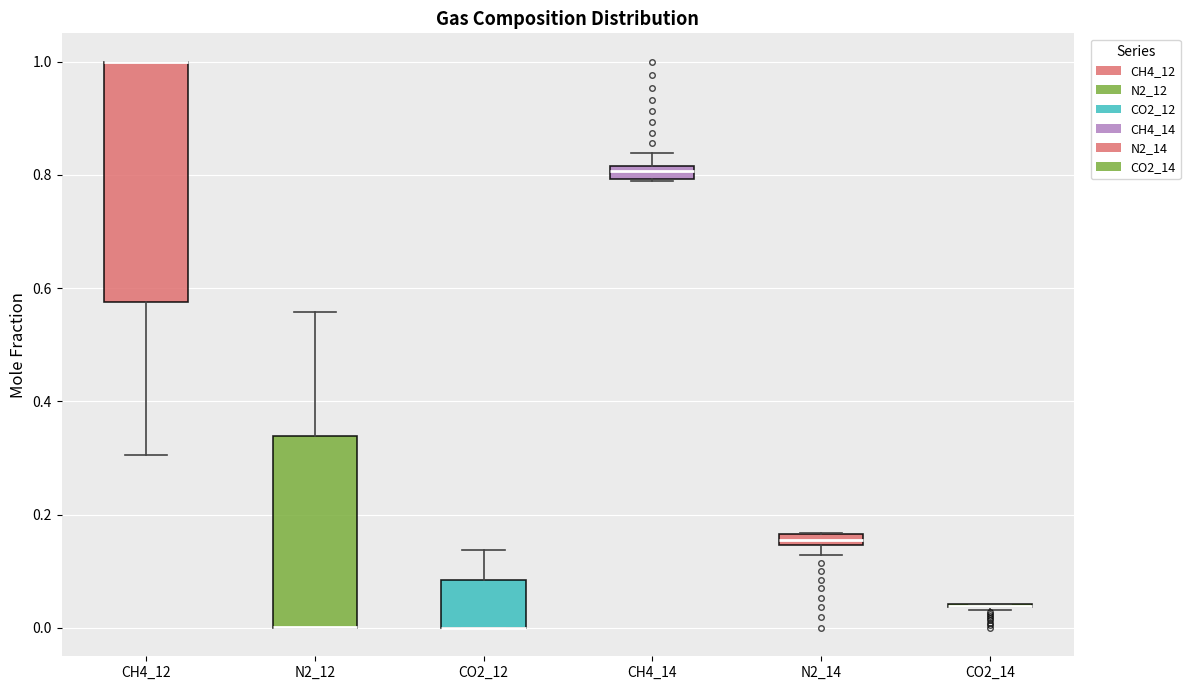

Where does the upper whisker of the box for CO2_12 end on the y-axis? The values are not printed on the chart, so give them approximately, as read against the axis.

0.14